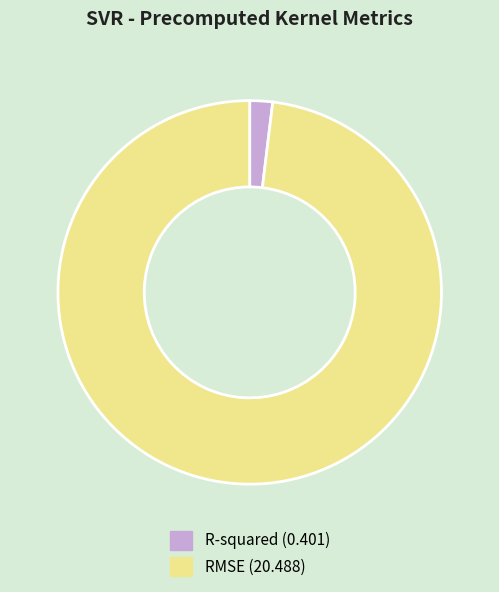

The R-squared (0.401) slice represents 10% of the pie. True or false?

False